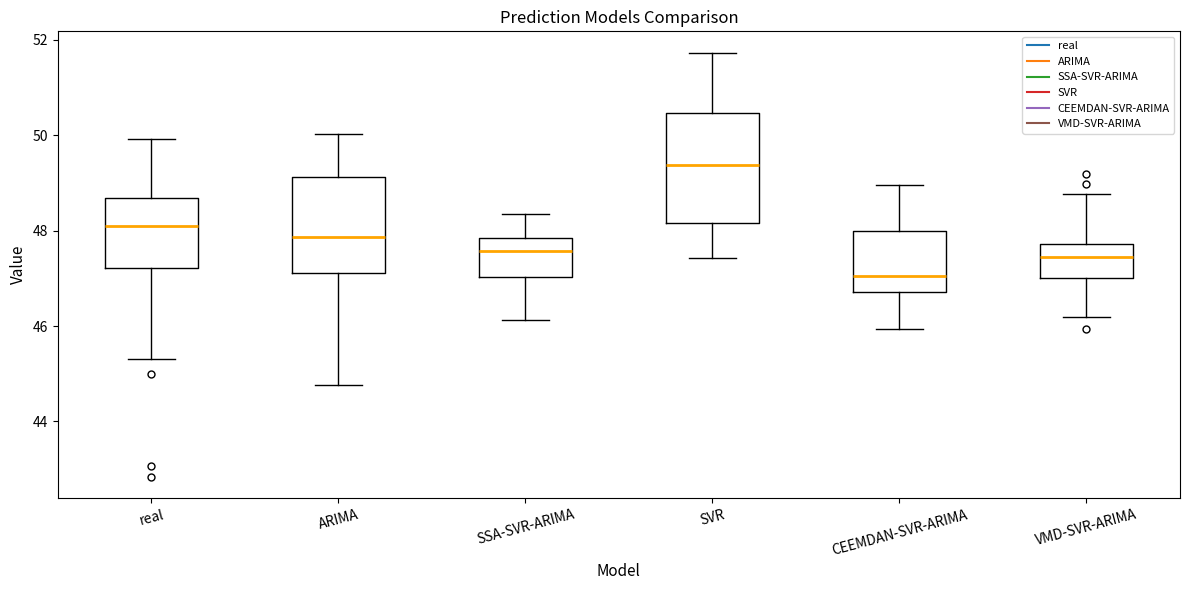

Comparing the boxes themselves (not the whiskers), which one is the tallest?

SVR